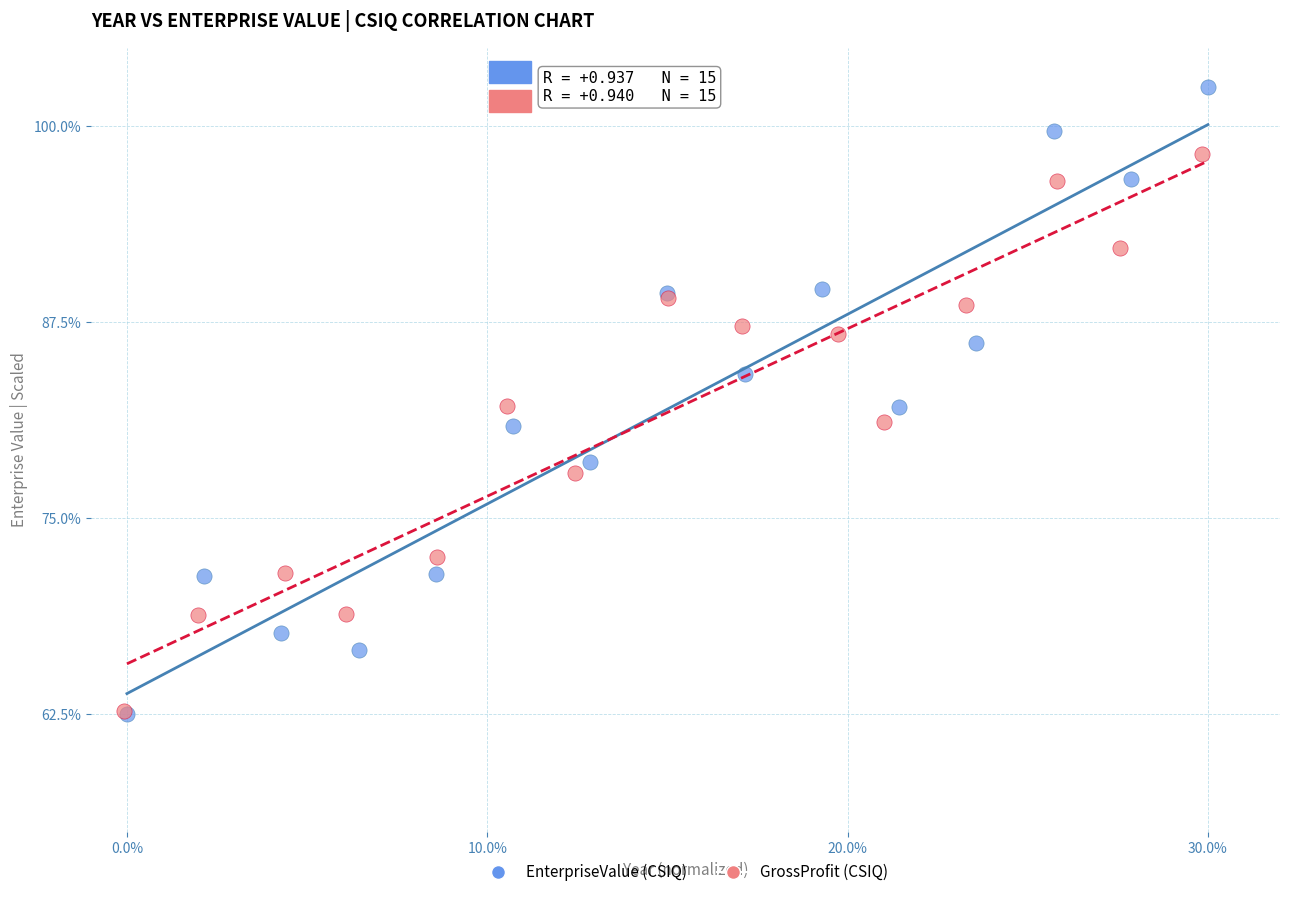

Which series has the largest Y range (max minus min)?

EnterpriseValue (CSIQ)